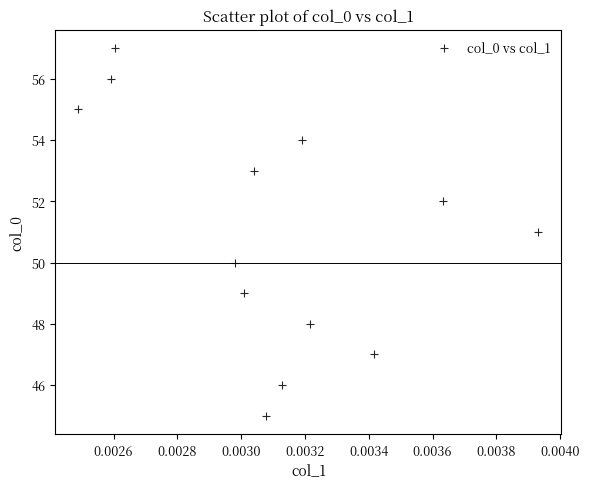

What is the range of Y values (max minus min)?

12